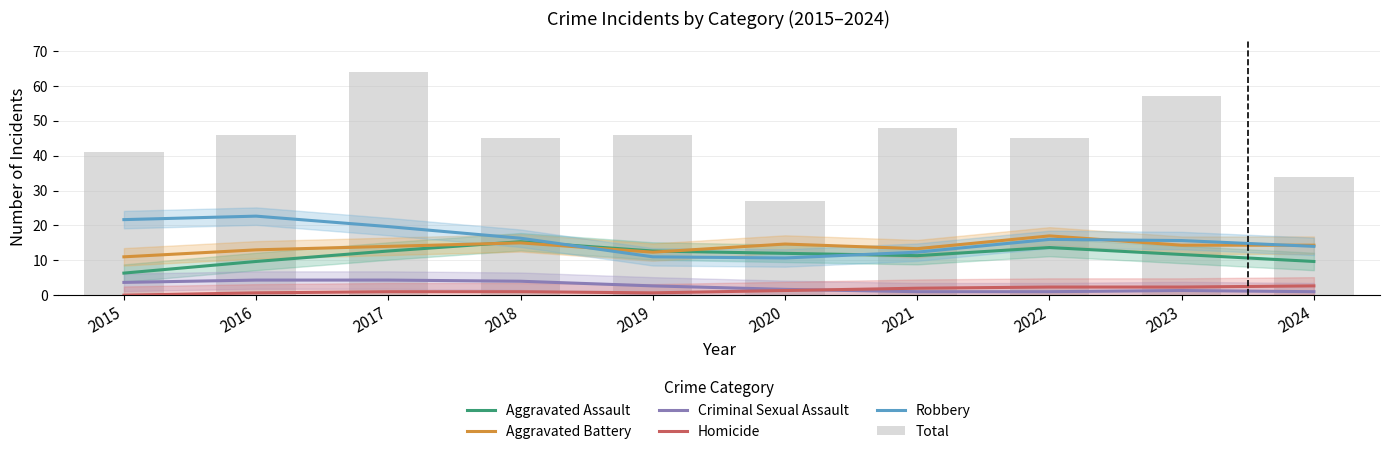

Between 2018 and 2020, which is larger?

2018